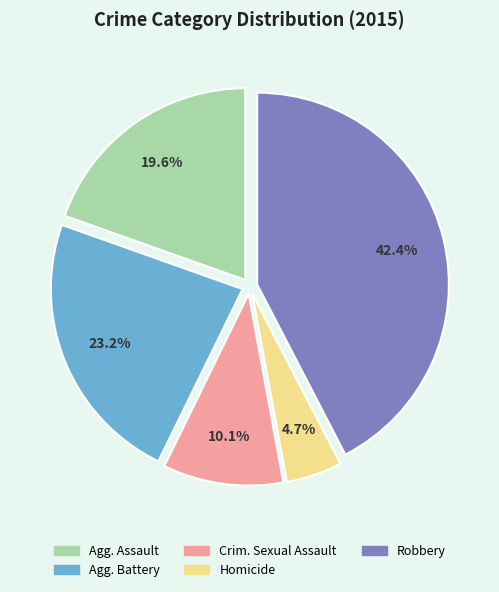

Does any single category account for the majority?

No